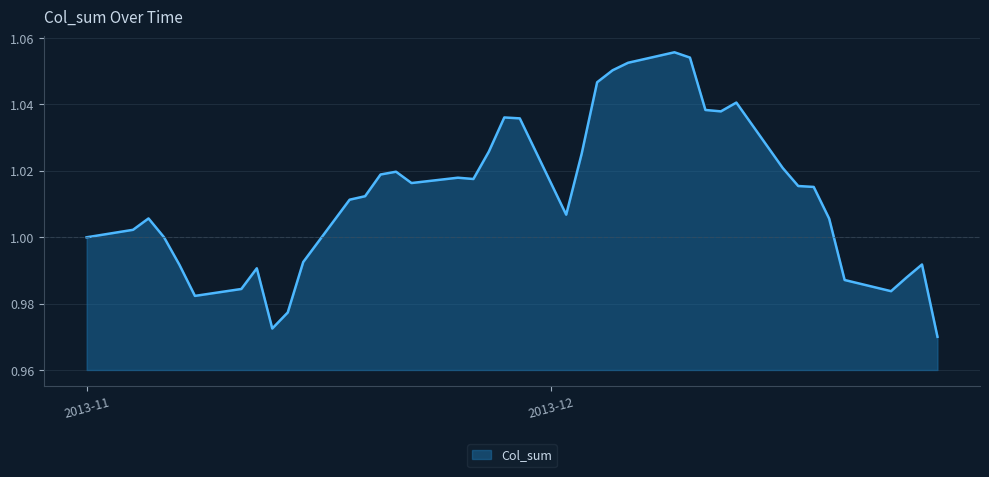

Which category has the highest value across all series?

2013-12-09